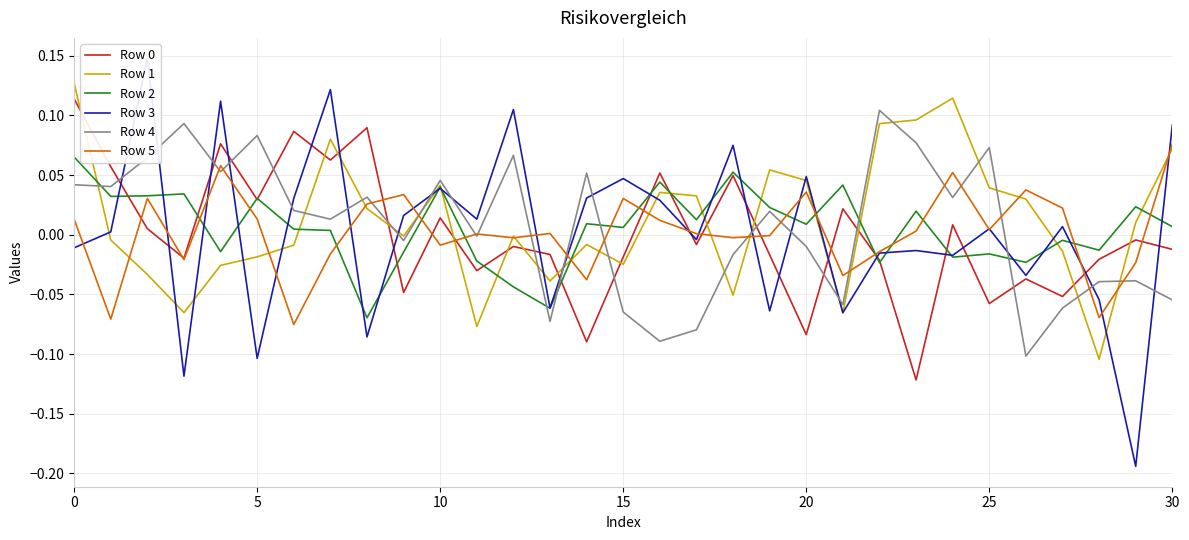

True or false: Row 4 and Row 5 intersect in this chart.

True